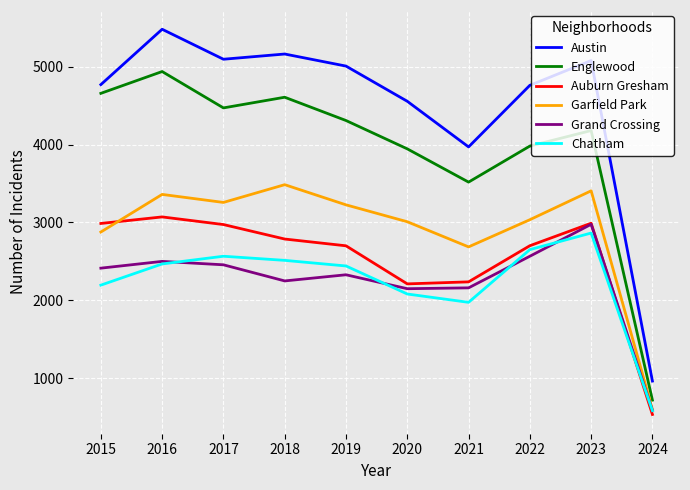

True or false: Garfield Park has more than 2 interior local peaks.

True